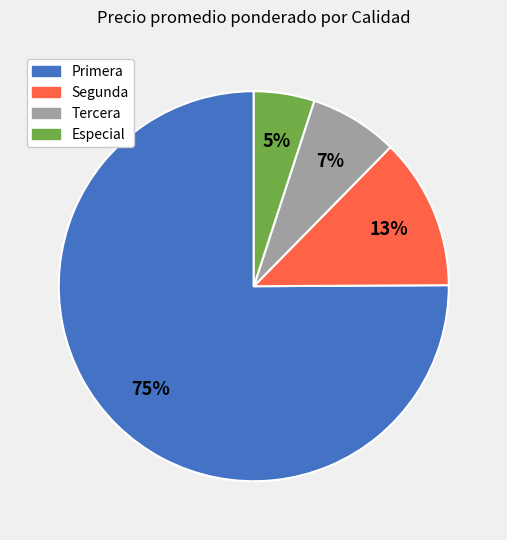

Which category has the smallest portion of the pie?

Especial